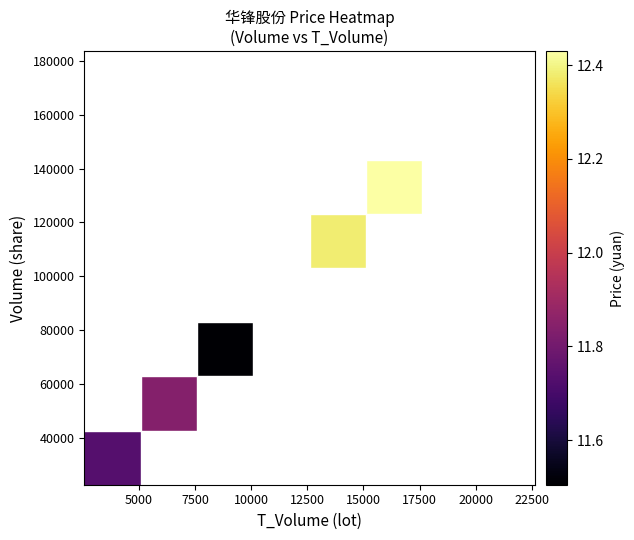

At how many categories does at least one series exceed 11?

5